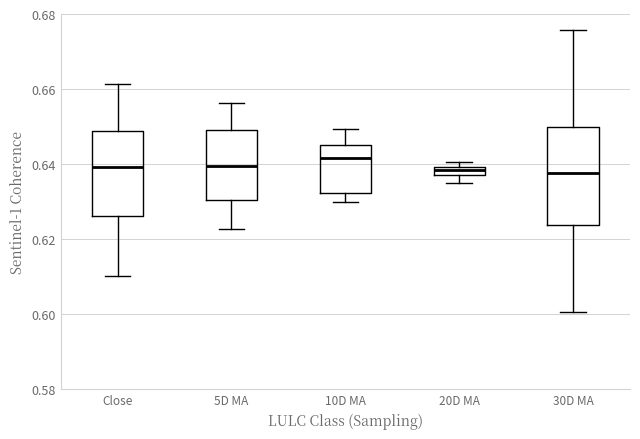

Which box is the tallest, from its lower edge to its upper edge?

30D MA